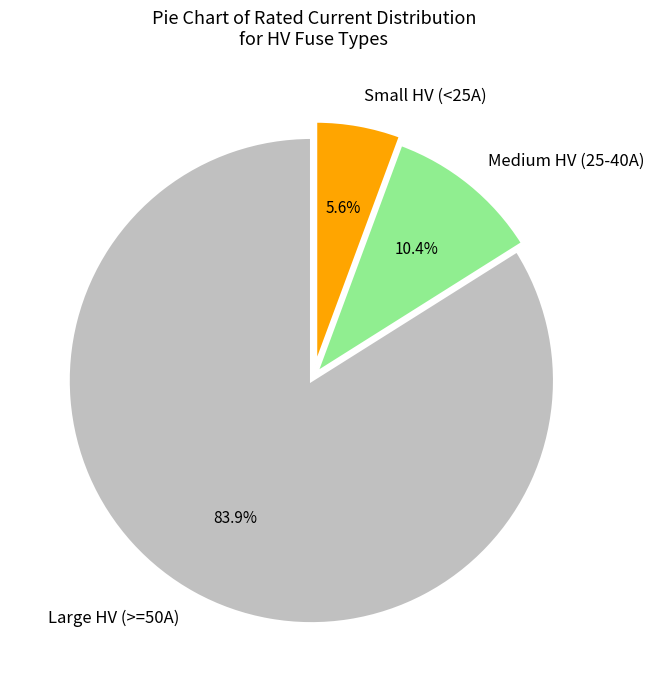

What is the smallest slice in the pie chart?

Small HV (<25A)